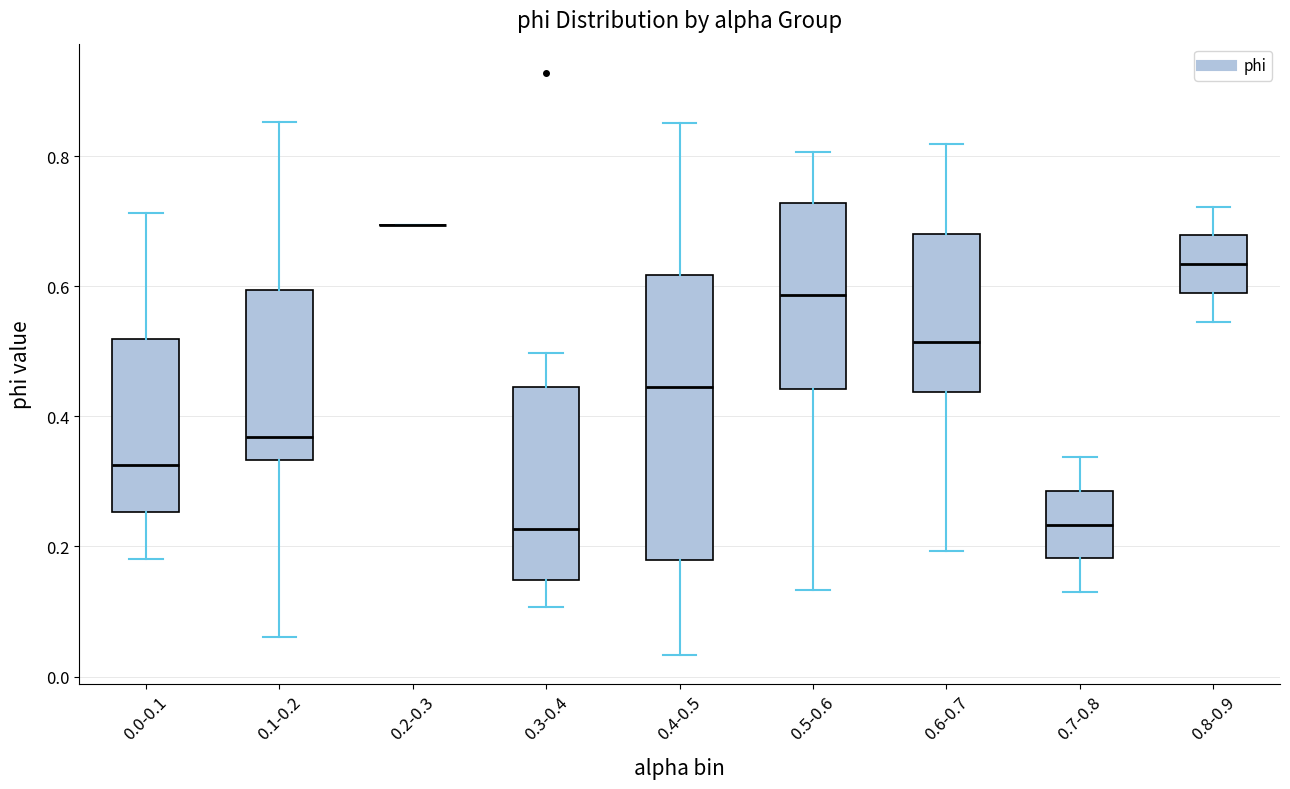

Which box is the tallest, from its lower edge to its upper edge?

0.4-0.5